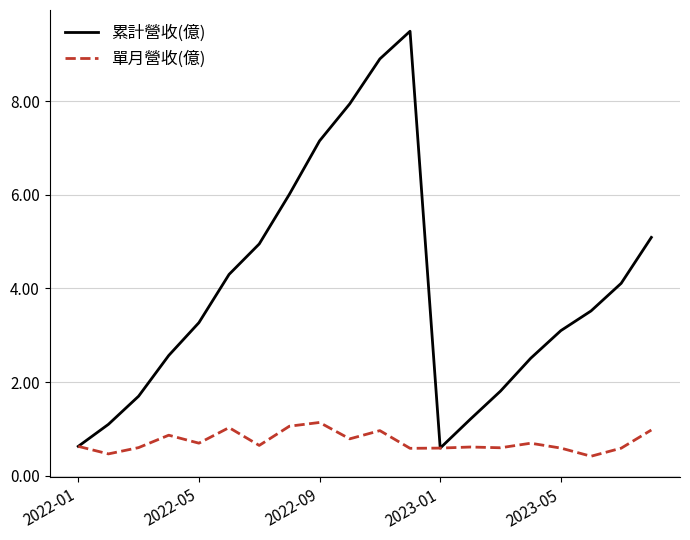

Rank the series by their maximum value, from highest to lowest.

累計營收(億), 單月營收(億)